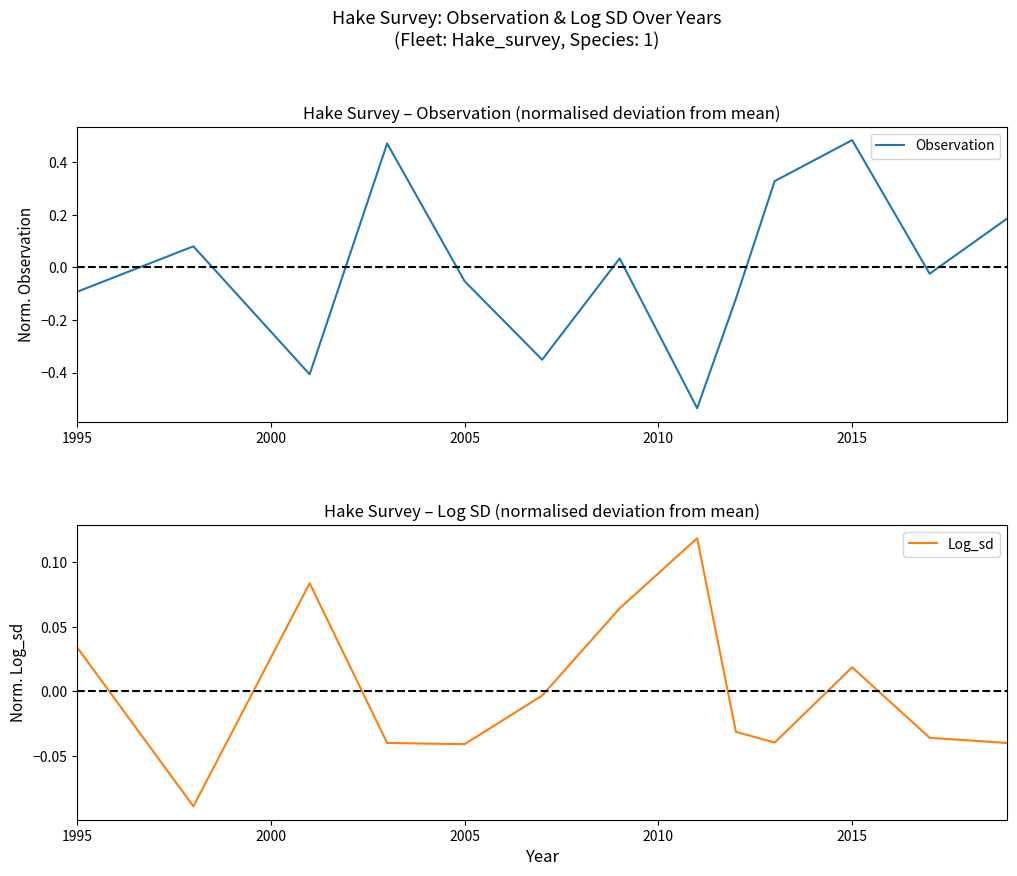

How many values in Observation are below zero?

7